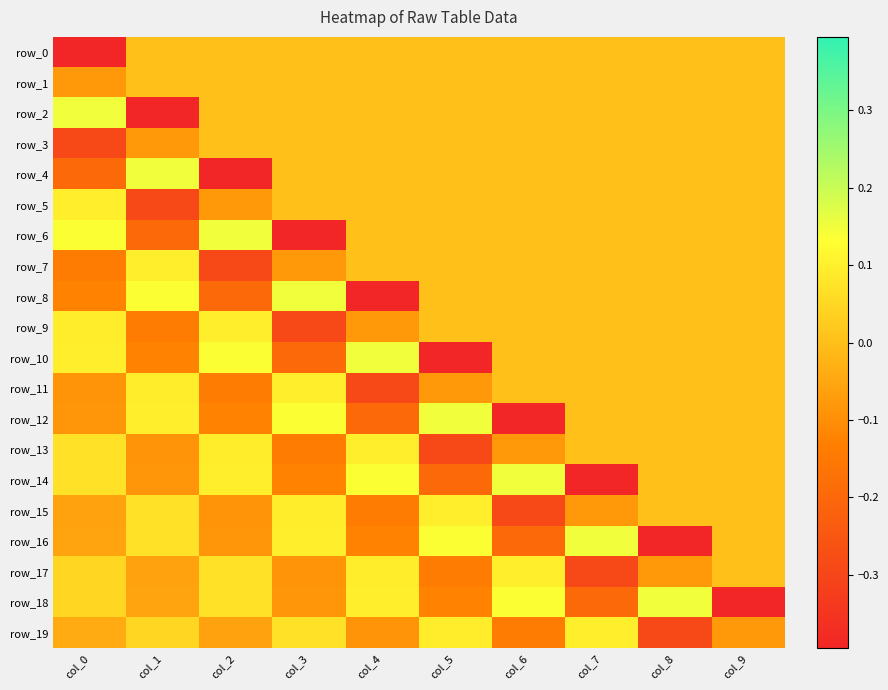

The value of row_7 at col_8 is 0.2. True or false?

False